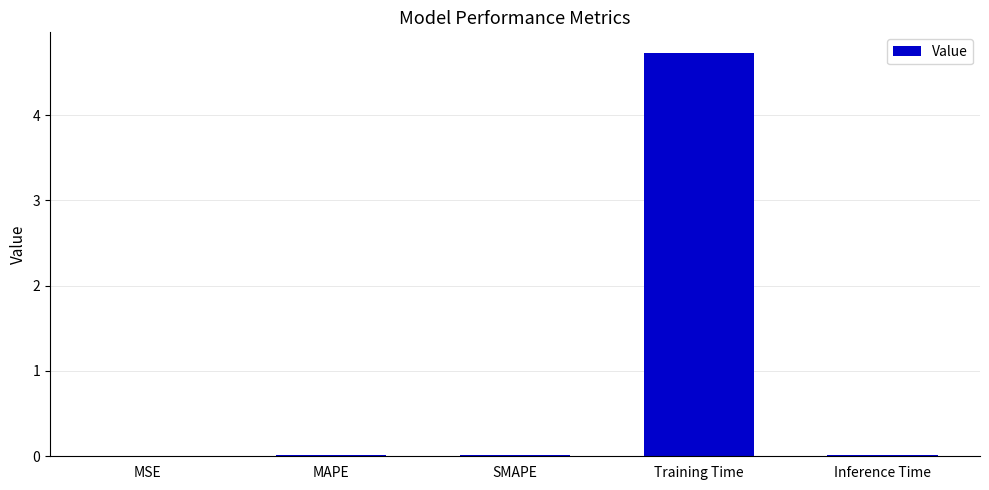

What is the change in value from MSE to Training Time?

+4.7